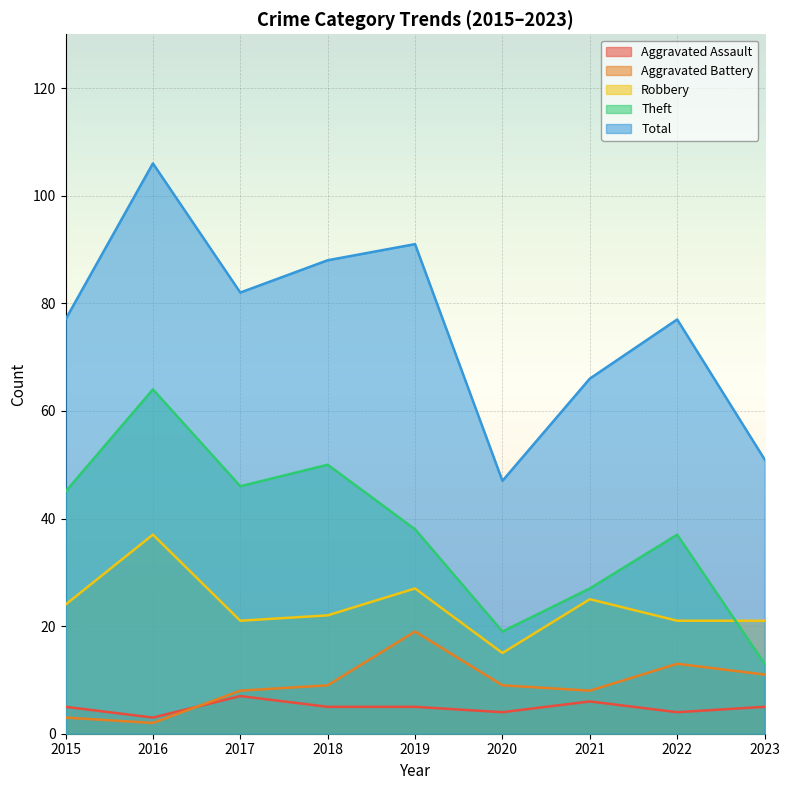

True or false: Aggravated Battery has more than 2 points higher than both neighbors.

False